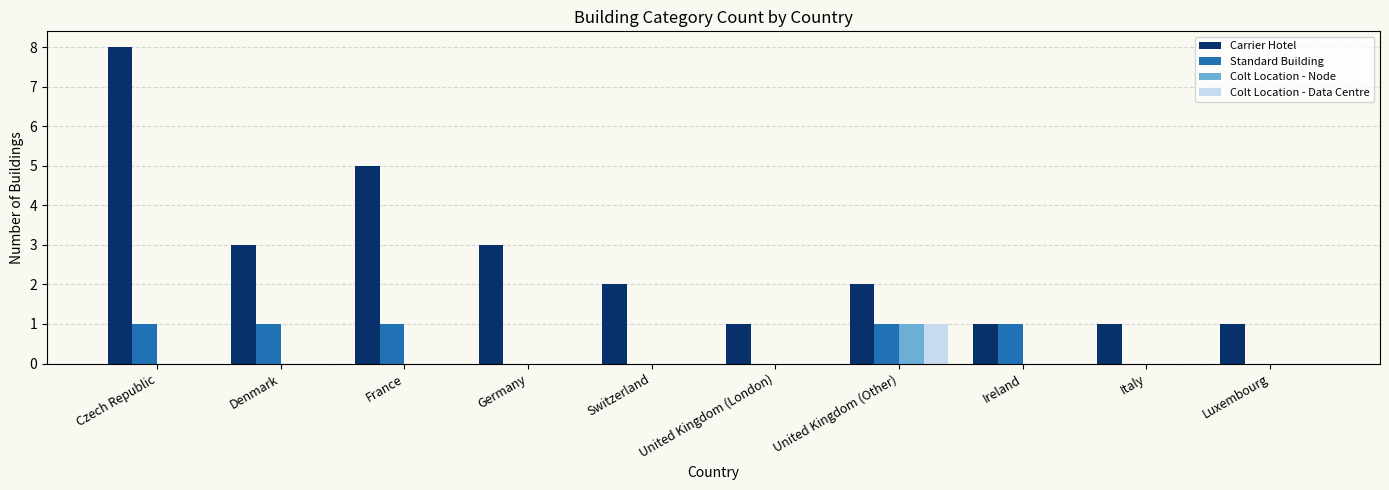

How many distinct data groups are displayed?

4